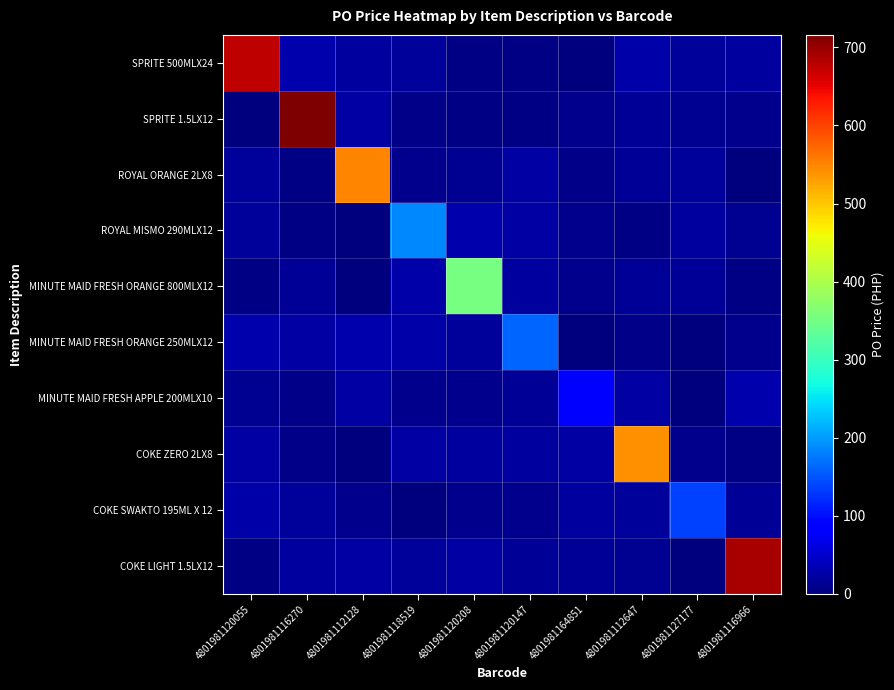

Which series has the largest range (max minus min)?

SPRITE 1.5LX12